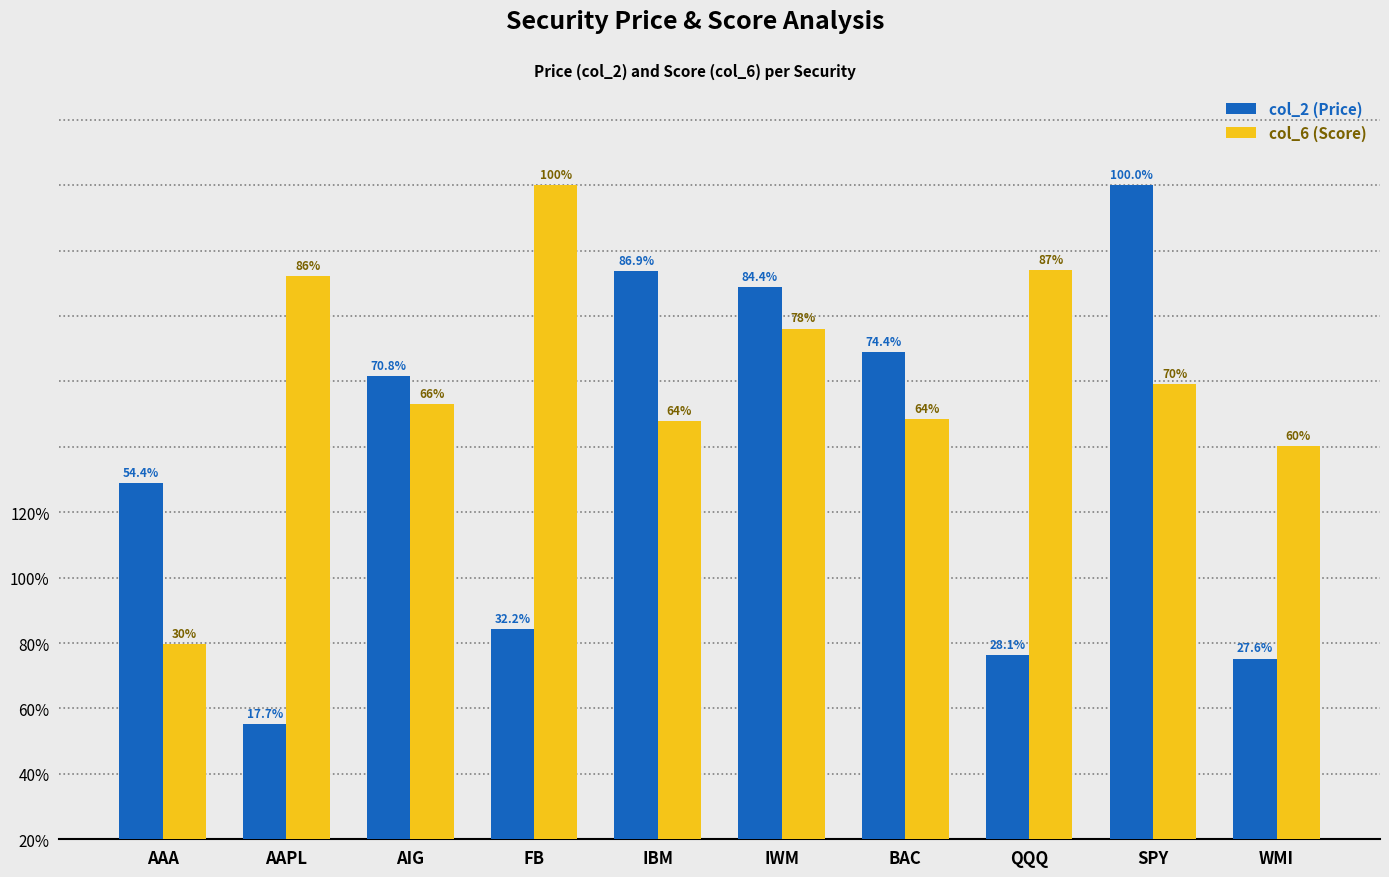

The value of col_6 (Score) at WMI is 0.6. True or false?

True